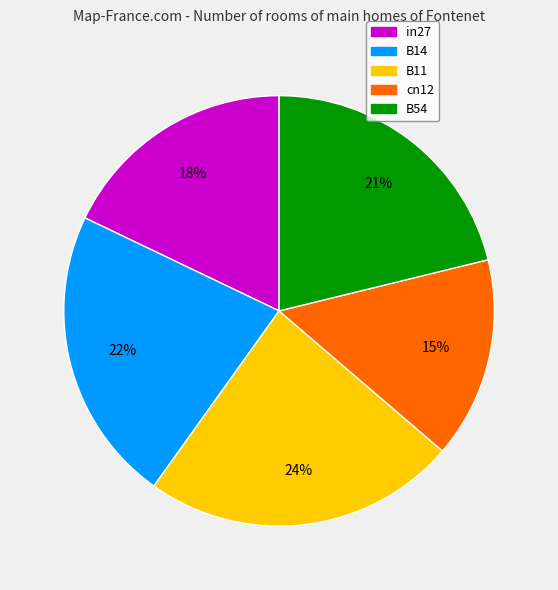

Between cn12 and B54, which is larger?

B54